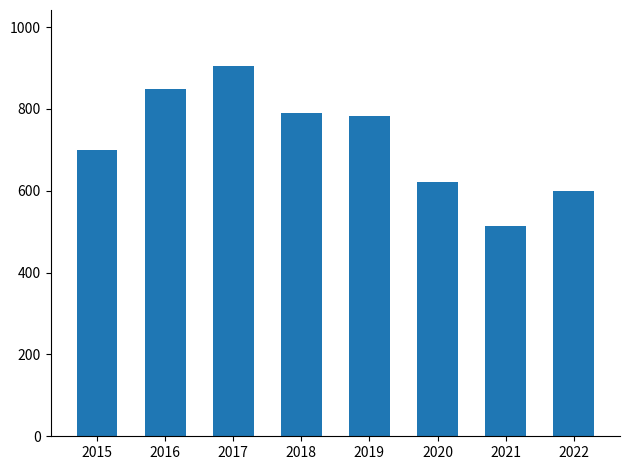

Reading left to right, extract all data points from this chart.

2015=699	2016=849	2017=906	2018=789	2019=784	2020=622	2021=515	2022=599